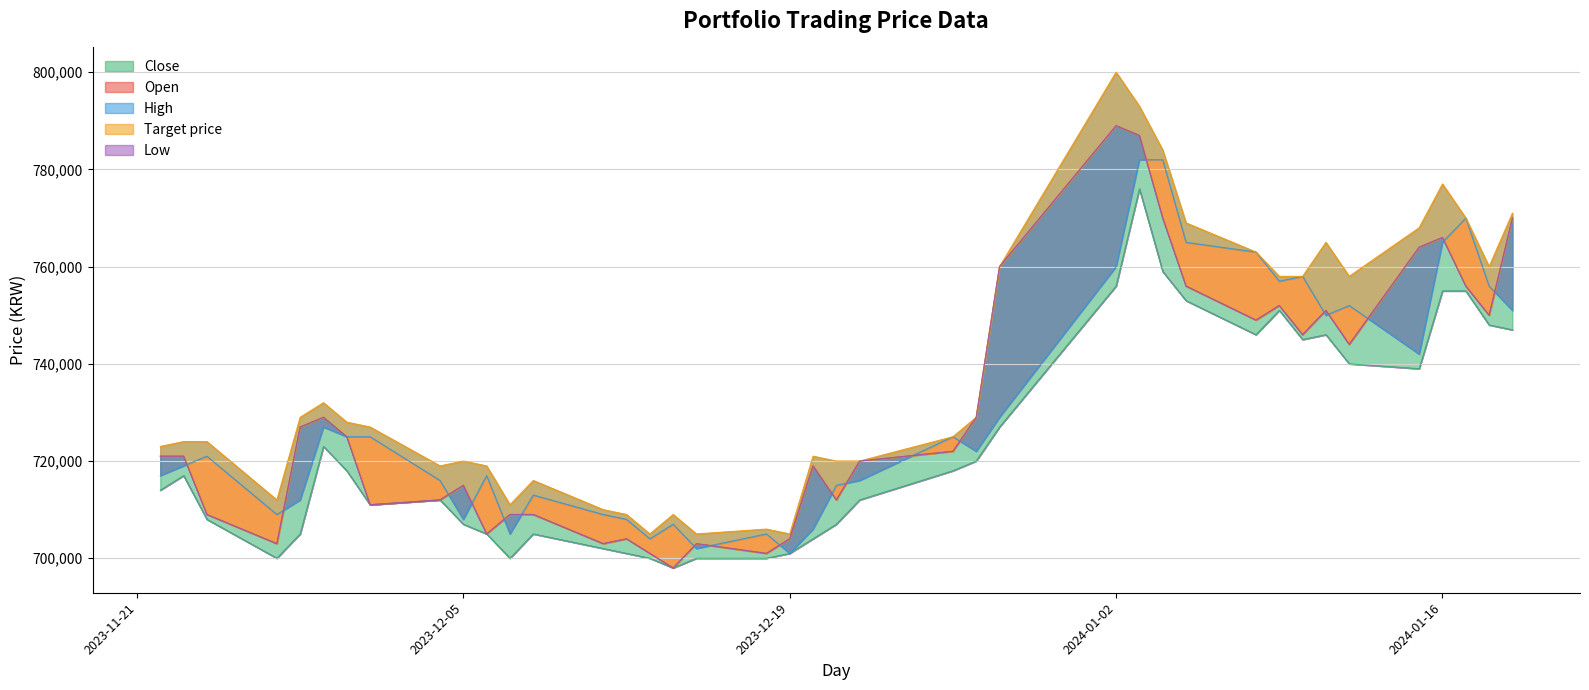

What is the average value of the Open series?

730400